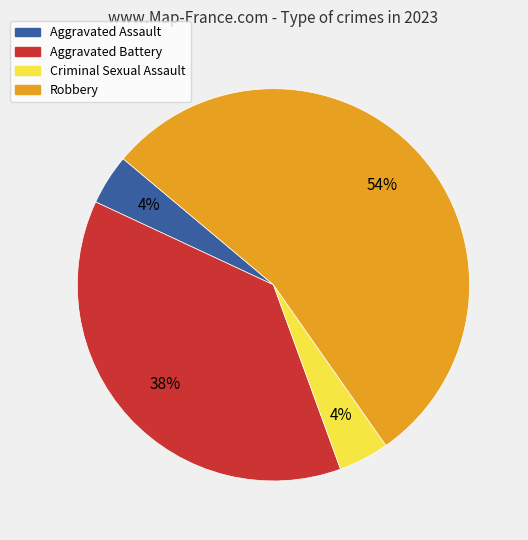

To the nearest percent, what is the difference between the largest and smallest slice percentages?

50%